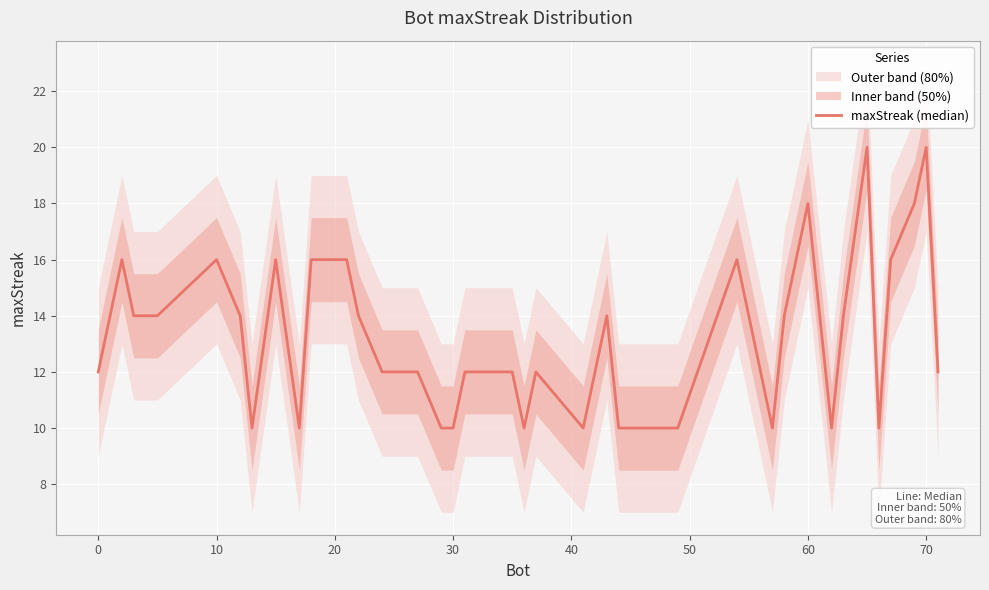

What is the average value?

13